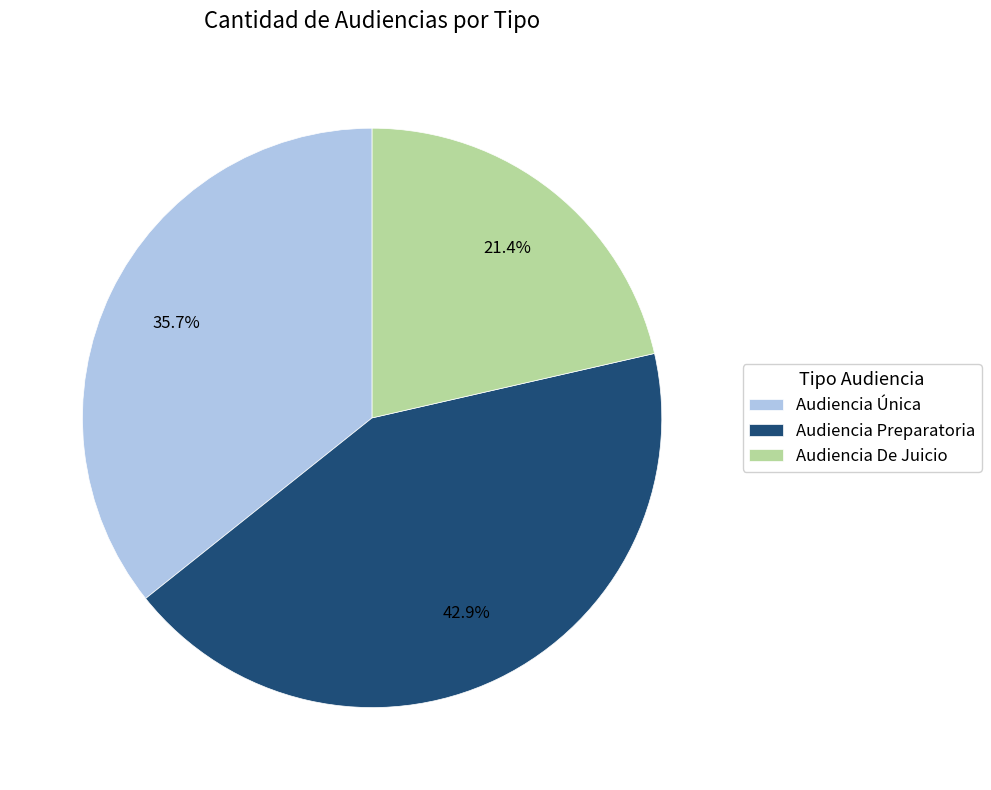

Approximately how many times larger is the value at Audiencia Única compared to Audiencia De Juicio?

1.7